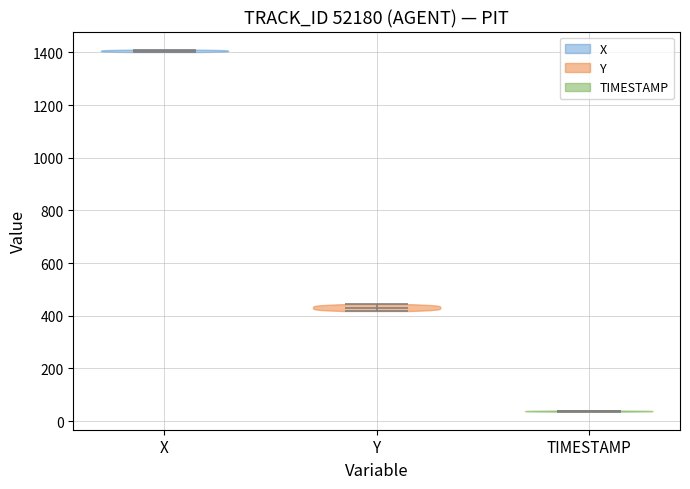

What is the lowest point the violin for X reaches on the y-axis? The values are not printed on the chart, so give them approximately, as read against the axis.

1400